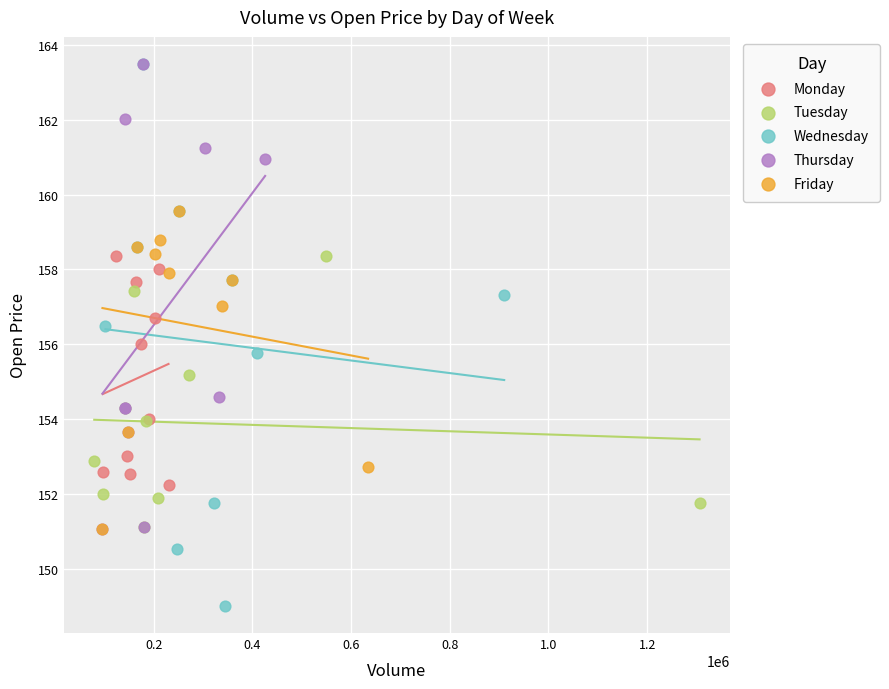

What are all the series names shown in the legend?

Monday, Tuesday, Wednesday, Thursday, Friday